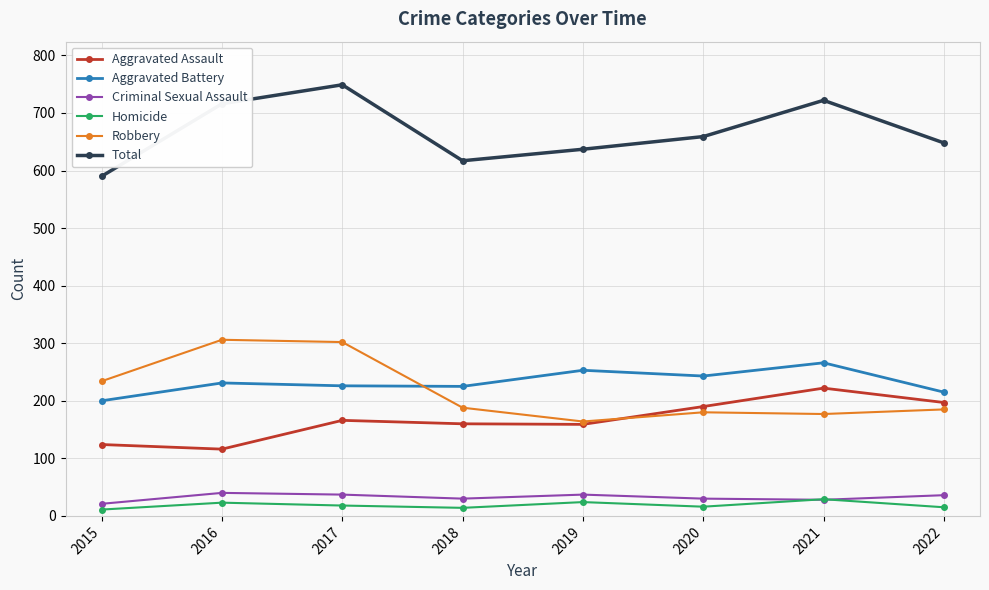

How many lines are shown in the chart?

6